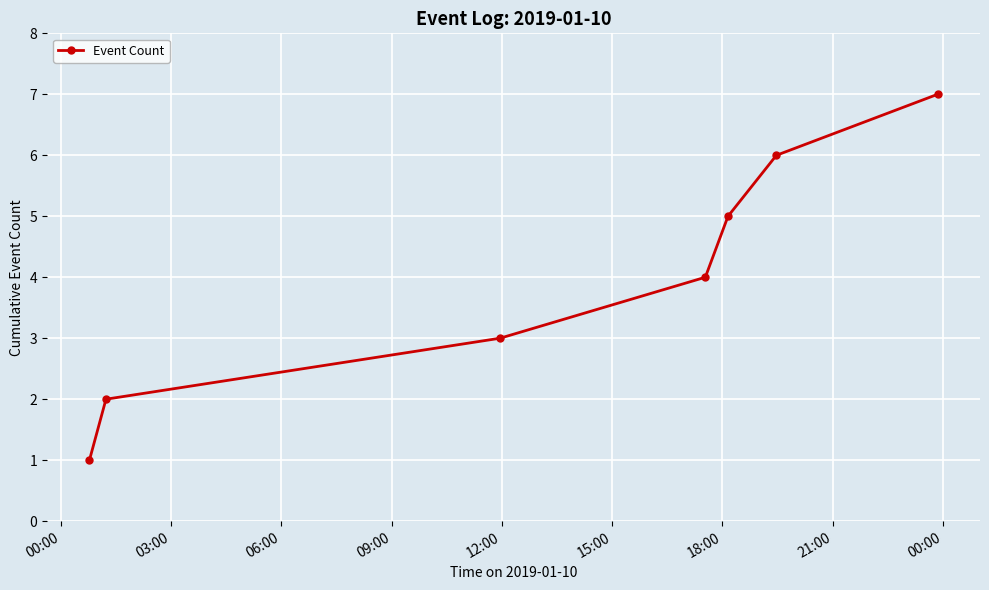

True or false: there are more than 0 points higher than both neighbors.

False